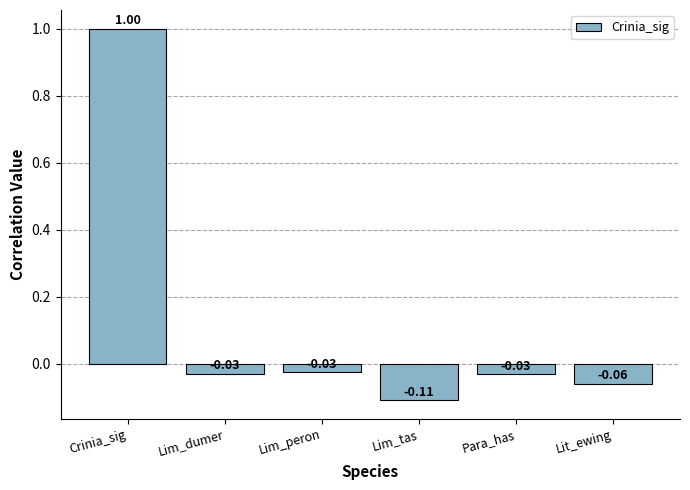

Where does the data first go above 0?

Crinia_sig